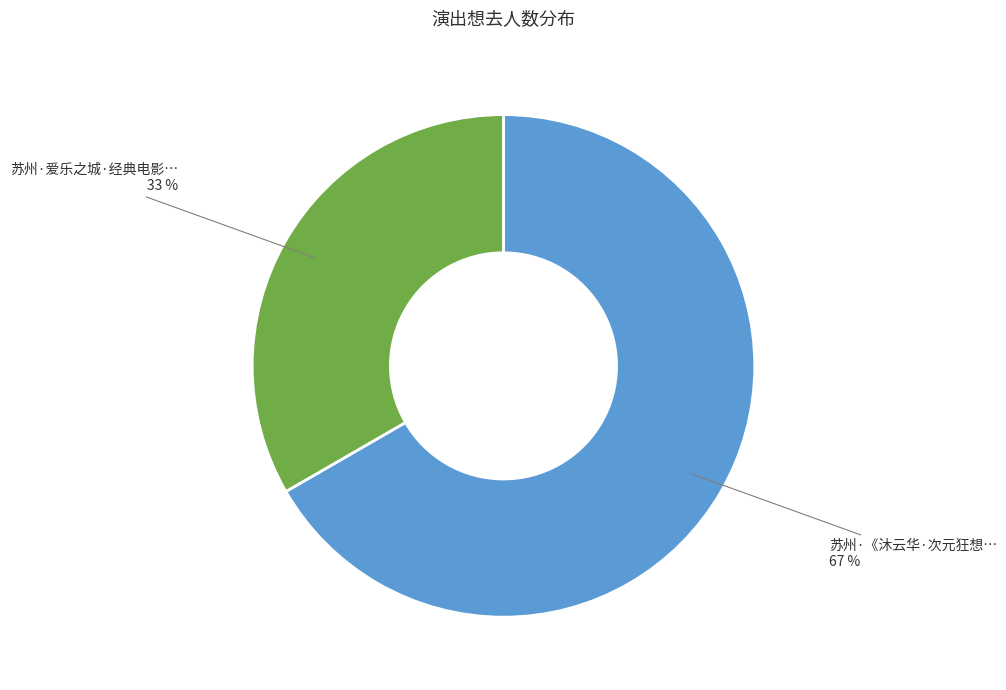

To the nearest percent, what is the average slice percentage?

50%